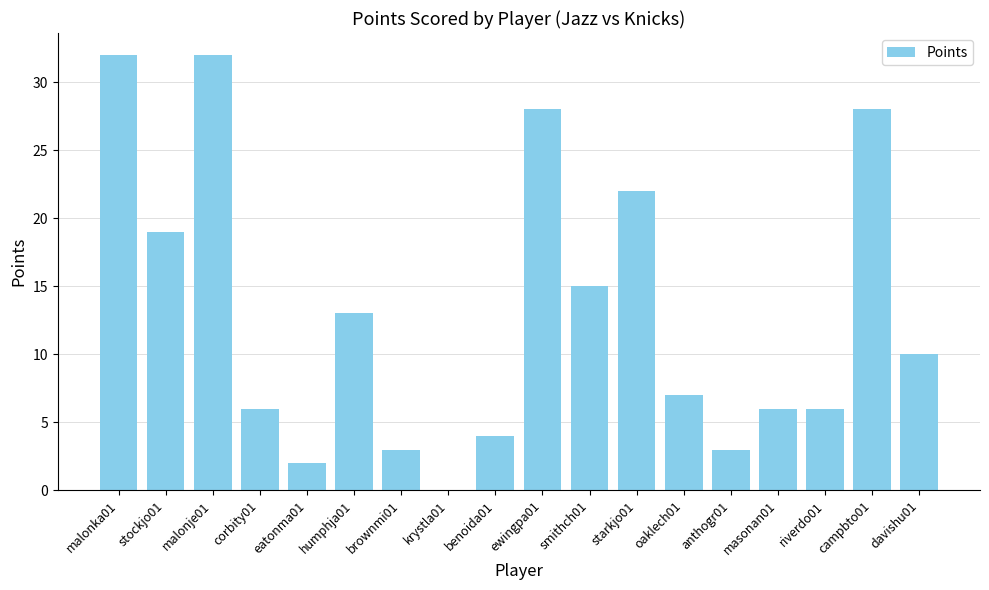

What is the greatest value displayed?

32